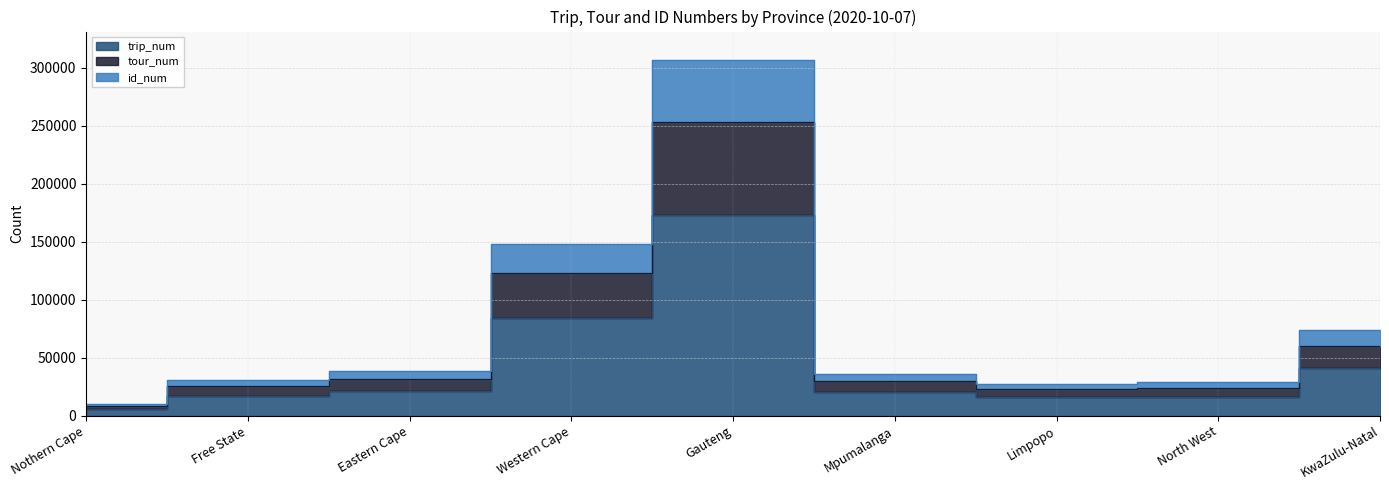

The tour_num series shows 55335 at Free State. True or false?

False